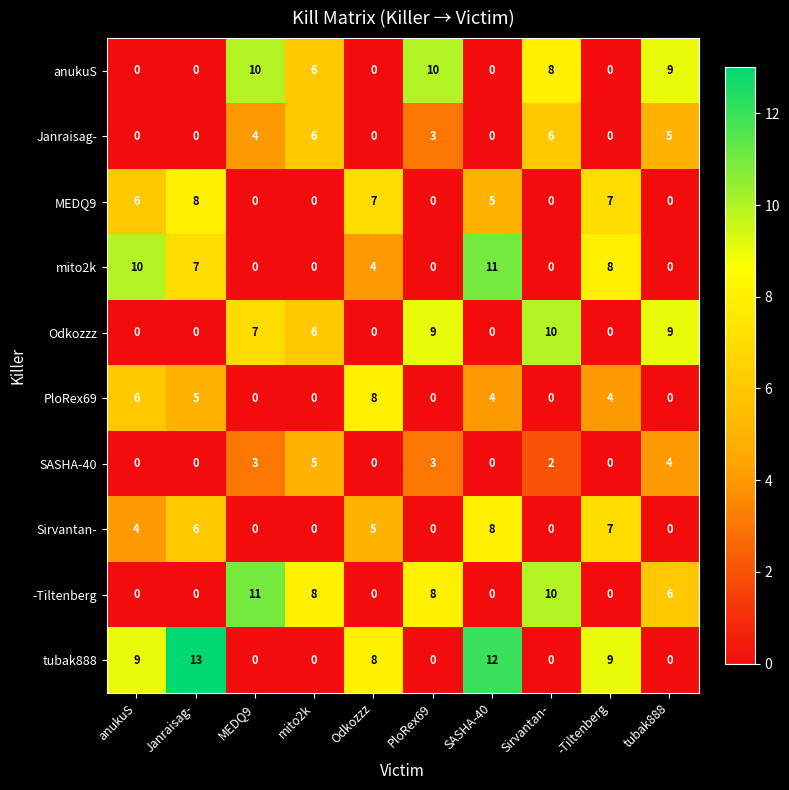

Where is anukuS nearest to the value 5?

mito2k